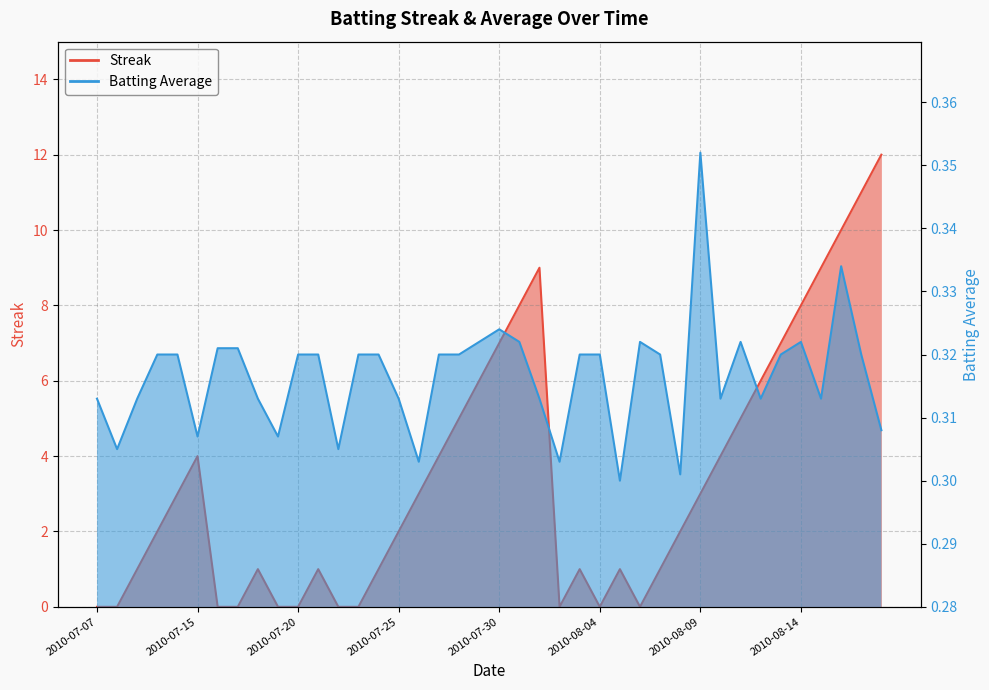

What is the difference between the maximum and second lowest values in the Batting Average1 series?

0.1